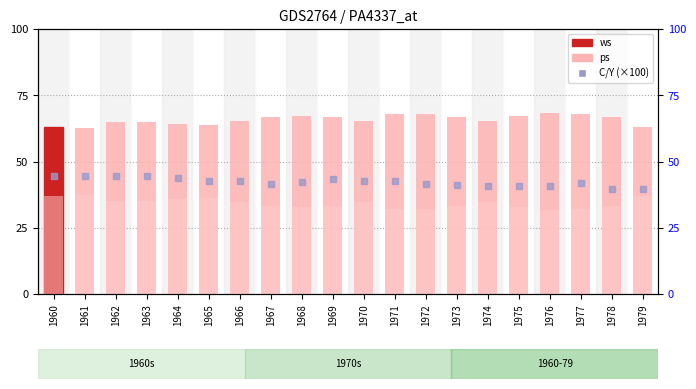

At which category is the sum across all series the highest?

1960